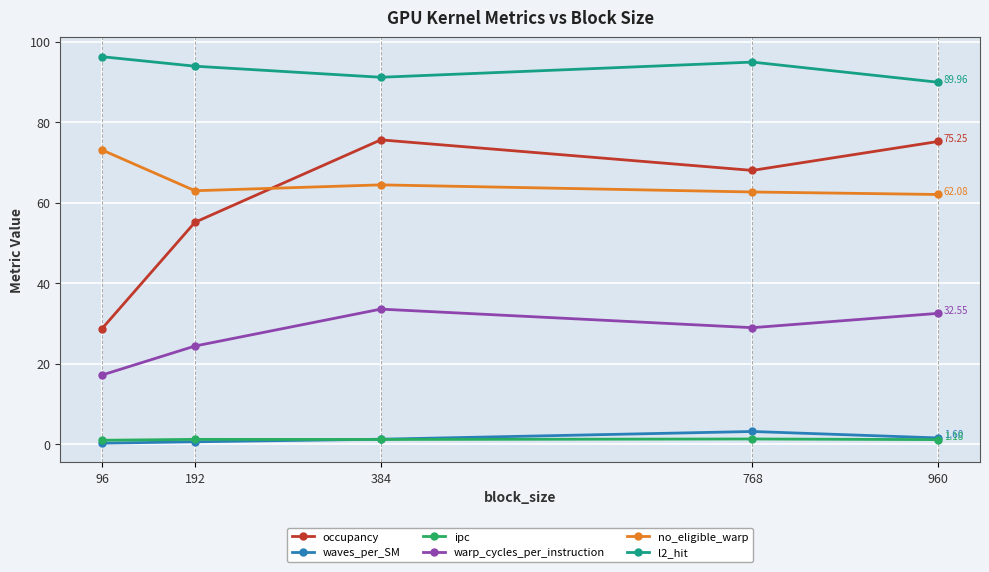

What is the total value across all series at 960?

262.6